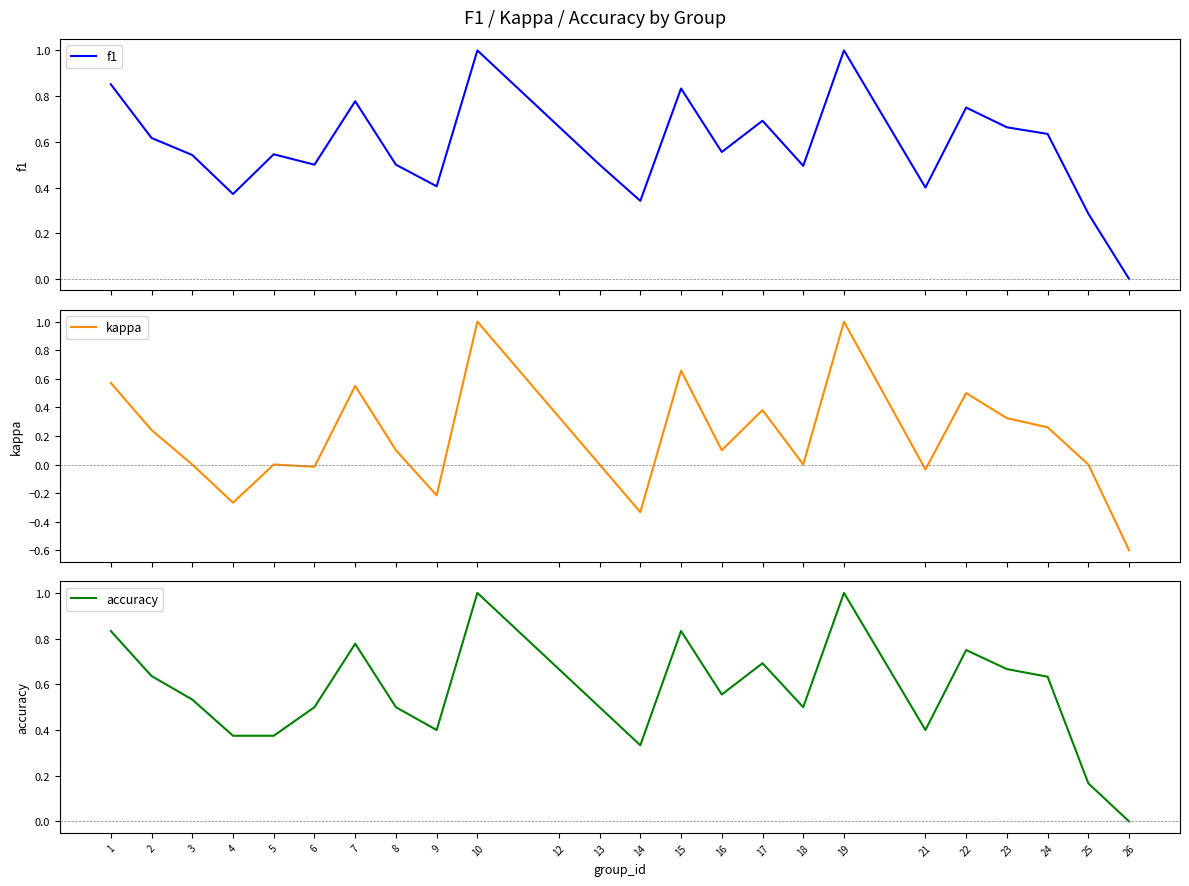

Which series changed the most between 8 and 12?

kappa